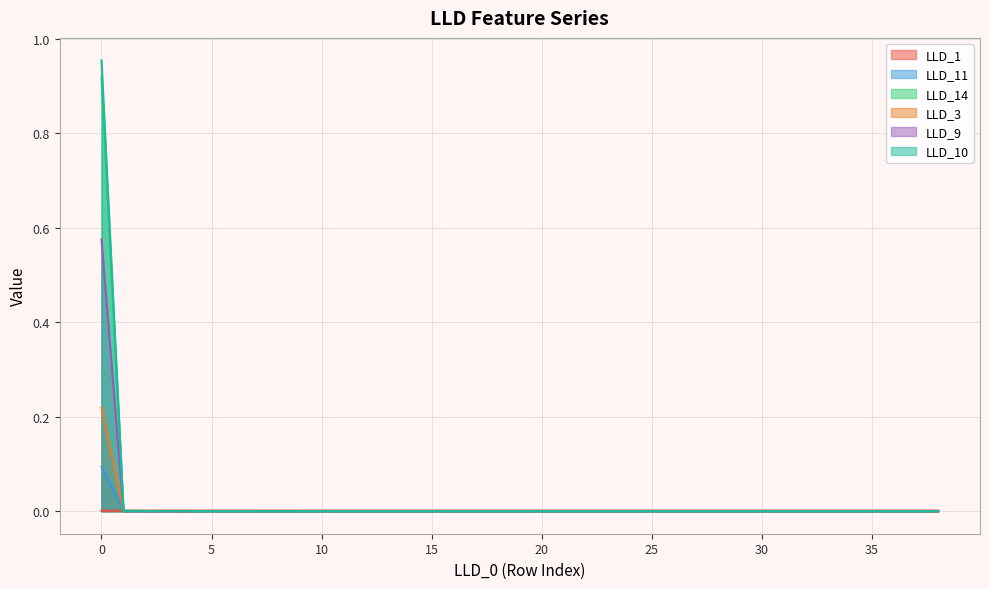

Between which two adjacent categories do LLD_9 and LLD_1 first intersect?

0 and 1